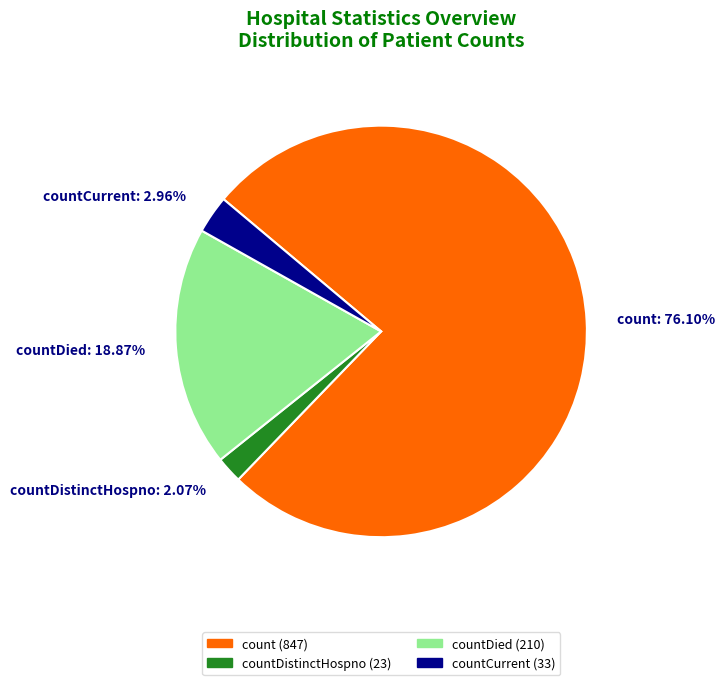

How many segments does this pie chart have?

4